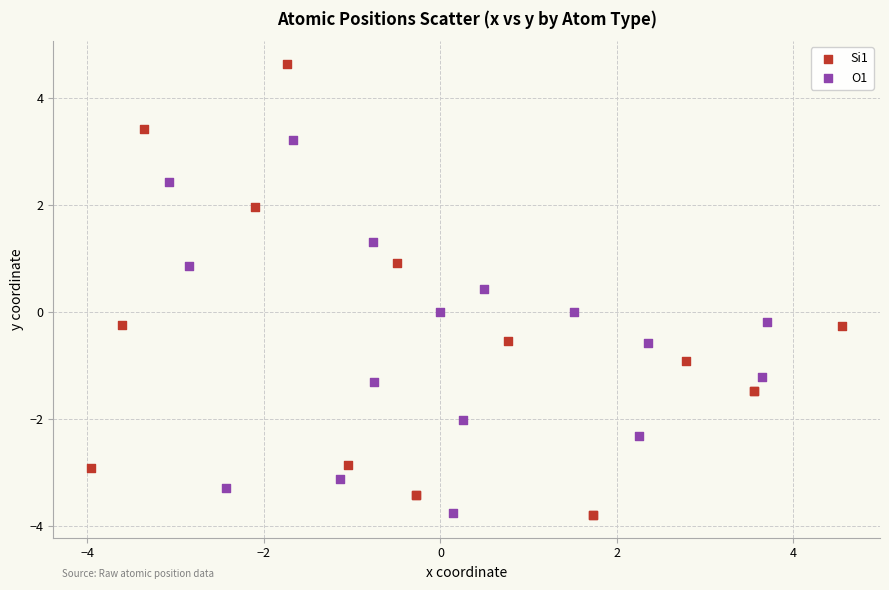

Which series contains the highest Y value?

Si1